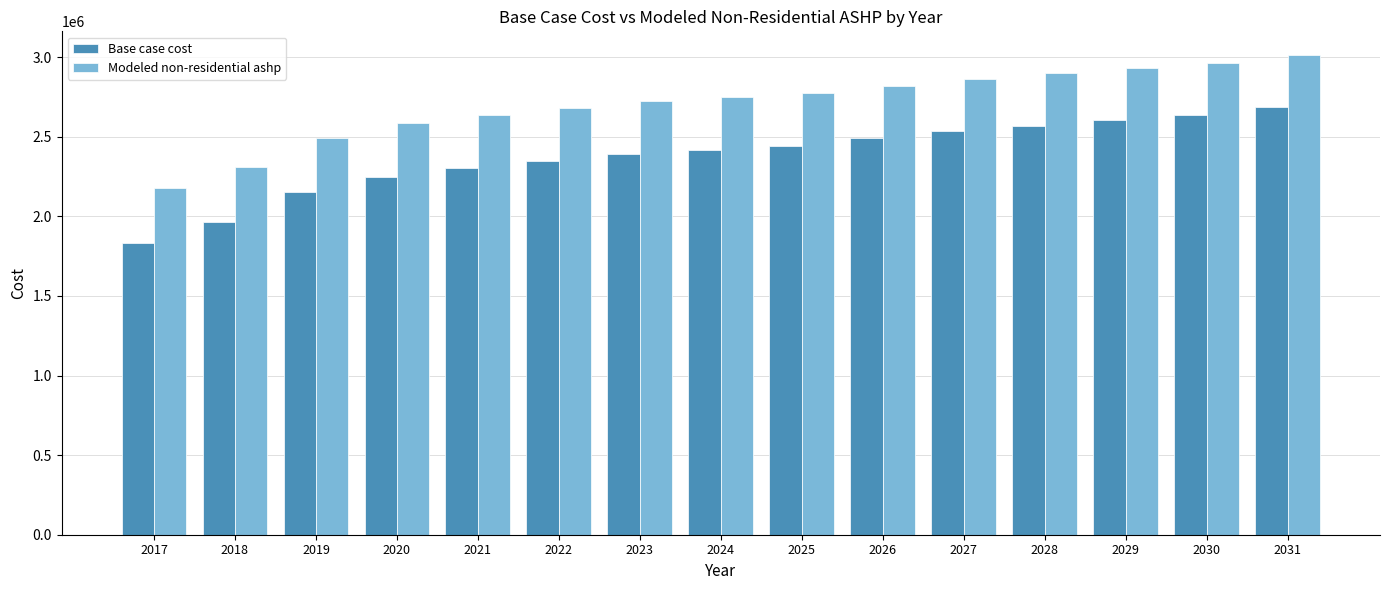

How many data points does each series have?

15